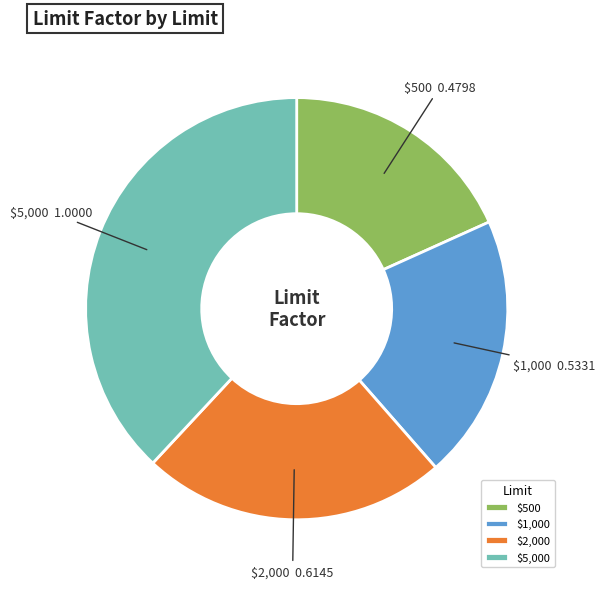

What is the largest slice in the pie chart?

$5,000